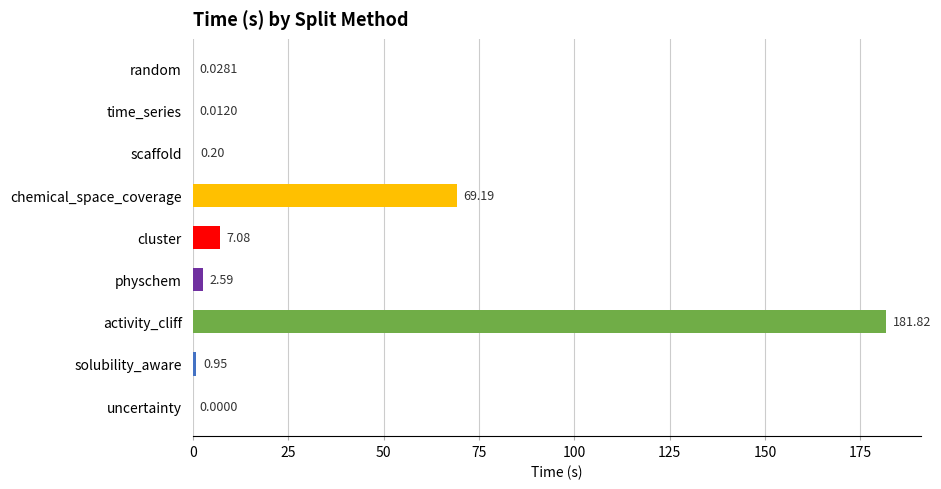

Which label corresponds to the largest value in the chart?

activity_cliff